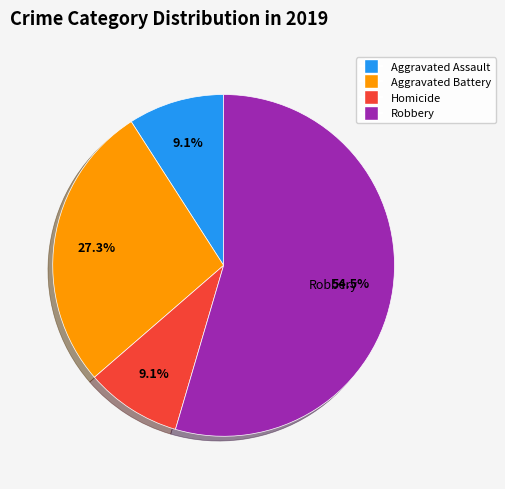

Is there a majority slice in this chart?

Yes